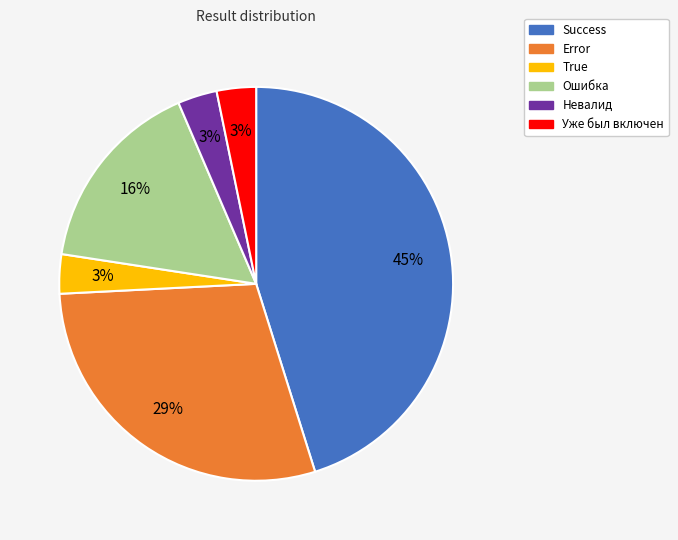

What percentage is the Невалид slice, to the nearest percent?

3%